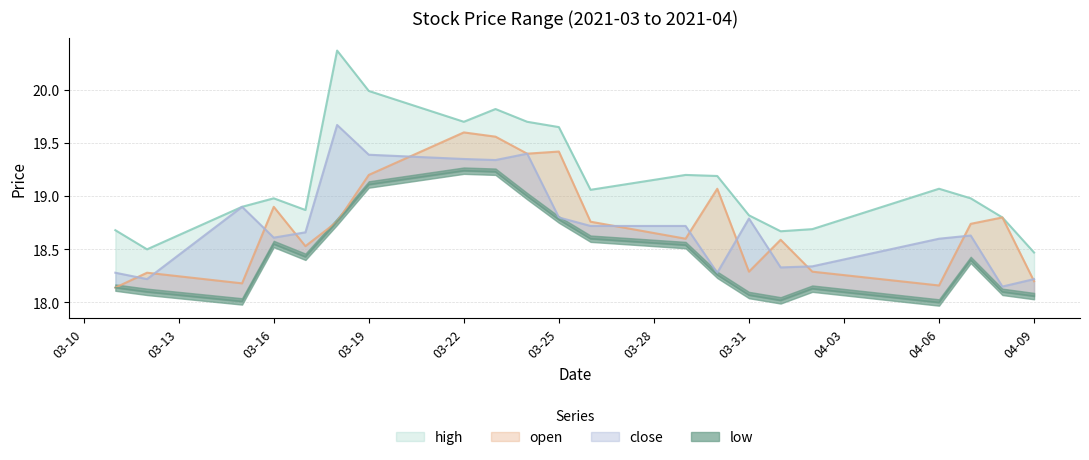

How many interior local peaks does the low series have?

4